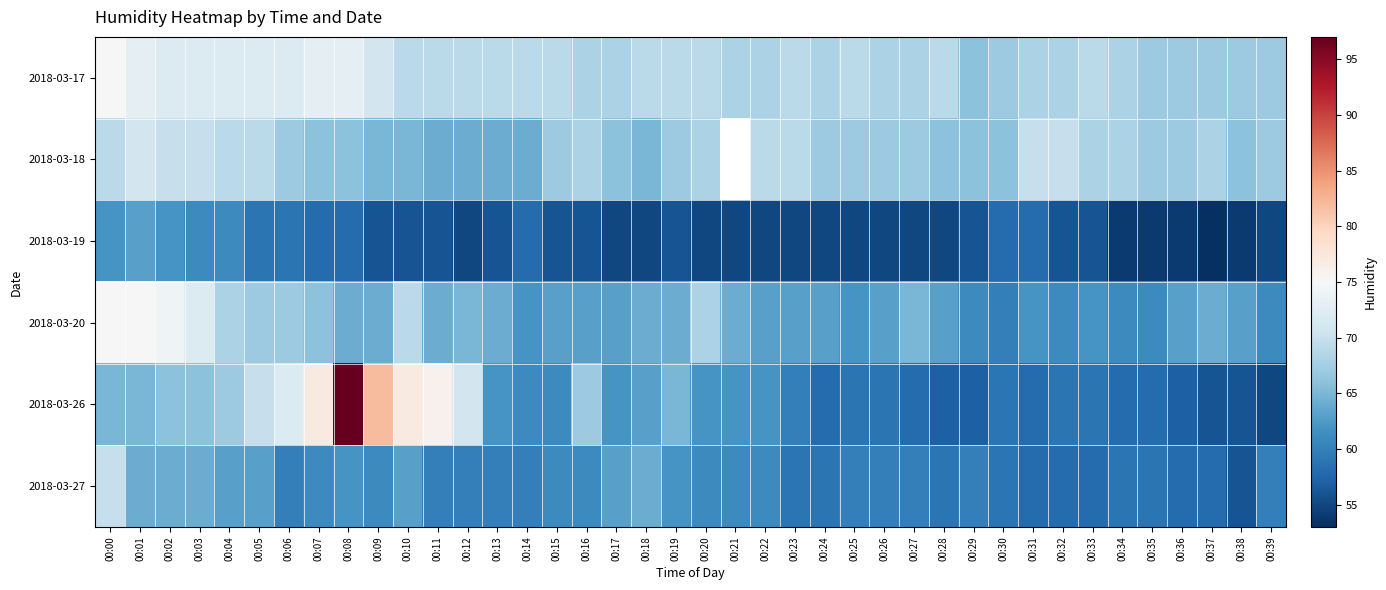

Is it true that 2018-03-17 equals 116.5 at 00:38?

False